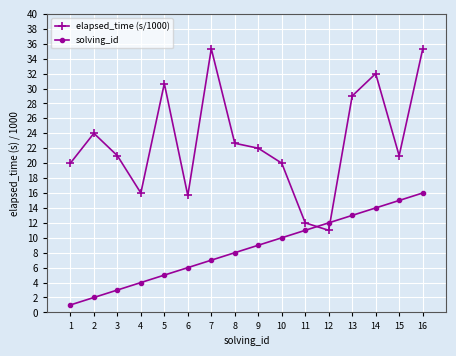

What is the difference between the maximum and minimum values in the elapsed_time (s/1000) series?

24.3